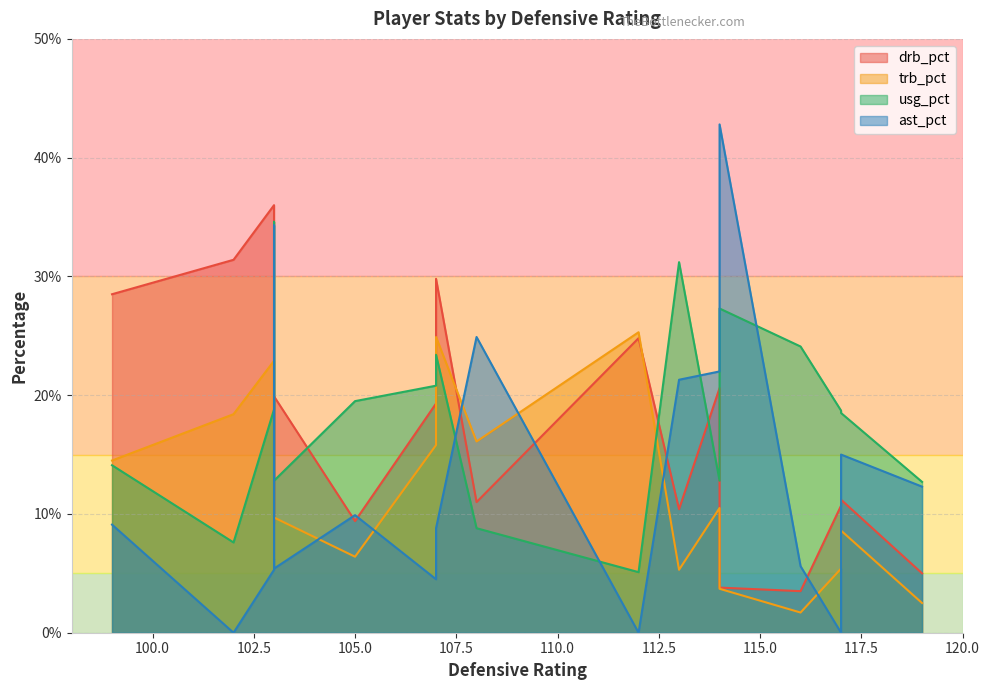

At which category does drb_pct reach its first local peak?

103